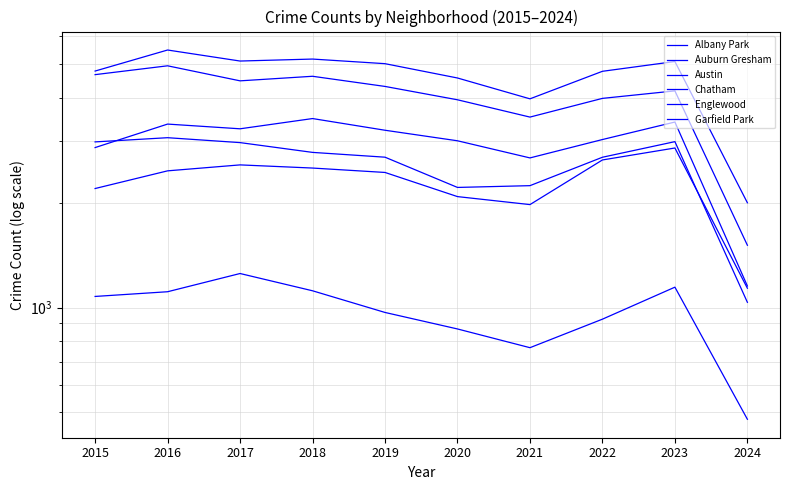

Rank the series at 2017 from highest to lowest value.

Austin, Englewood, Garfield Park, Auburn Gresham, Chatham, Albany Park